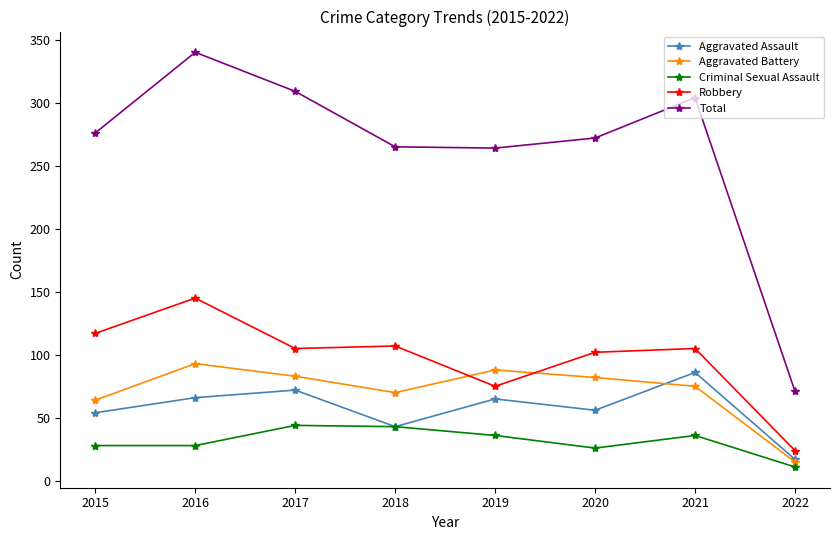

True or false: Total and Robbery intersect in this chart.

False